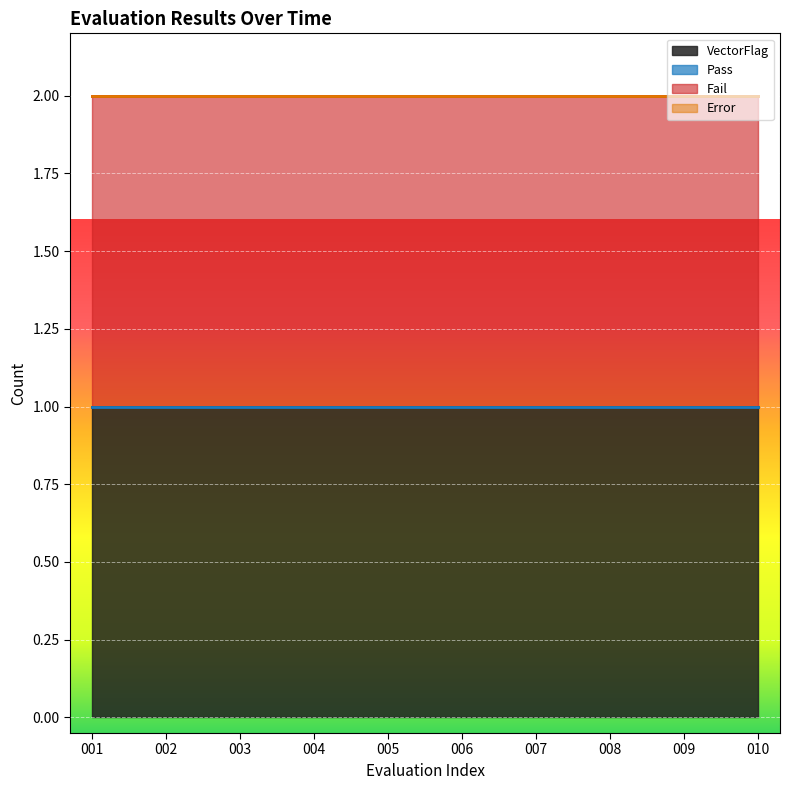

What is the sum of the Fail values at 008 and 001?

2